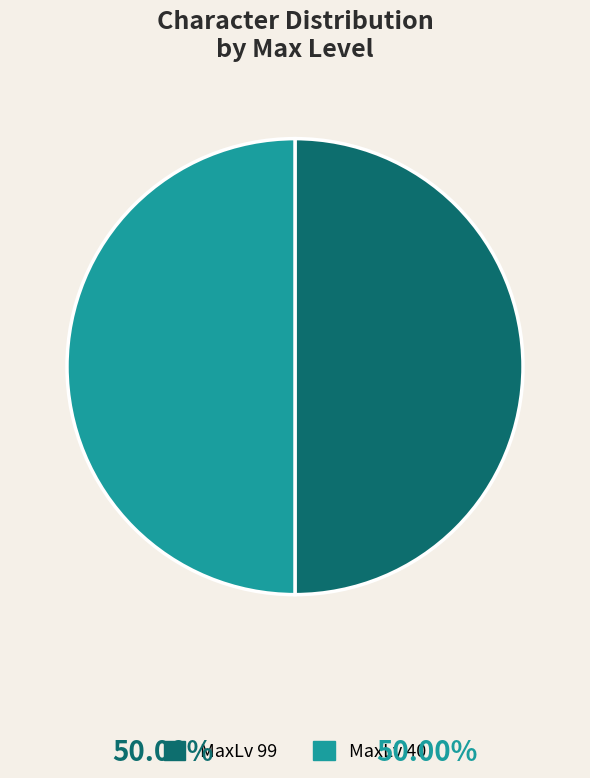

The MaxLv 99 slice represents 43% of the pie. True or false?

False